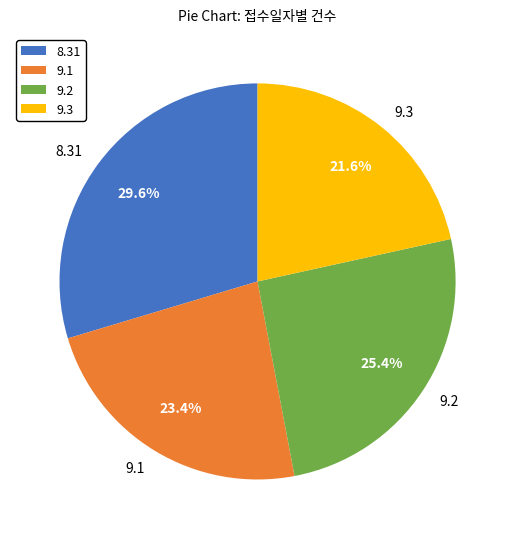

Rank the categories by value from lowest to highest.

9.3, 9.1, 9.2, 8.31